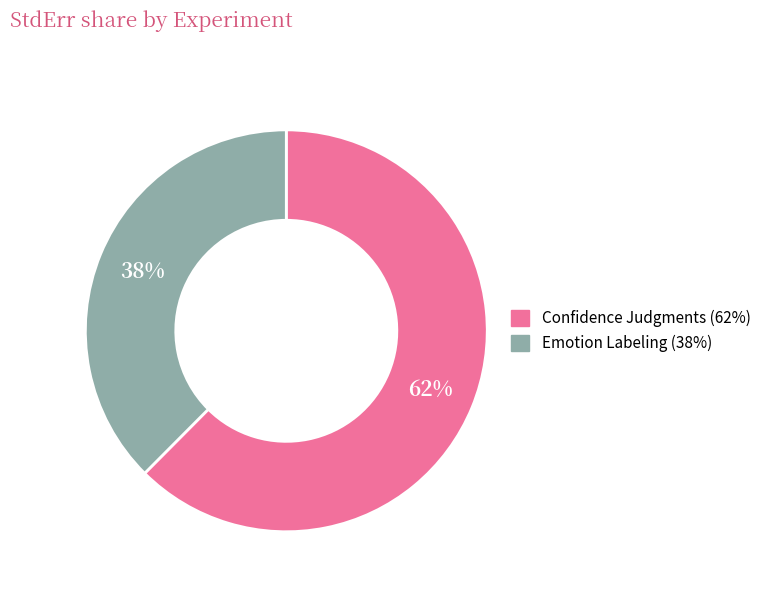

How many slices are in this pie chart?

2